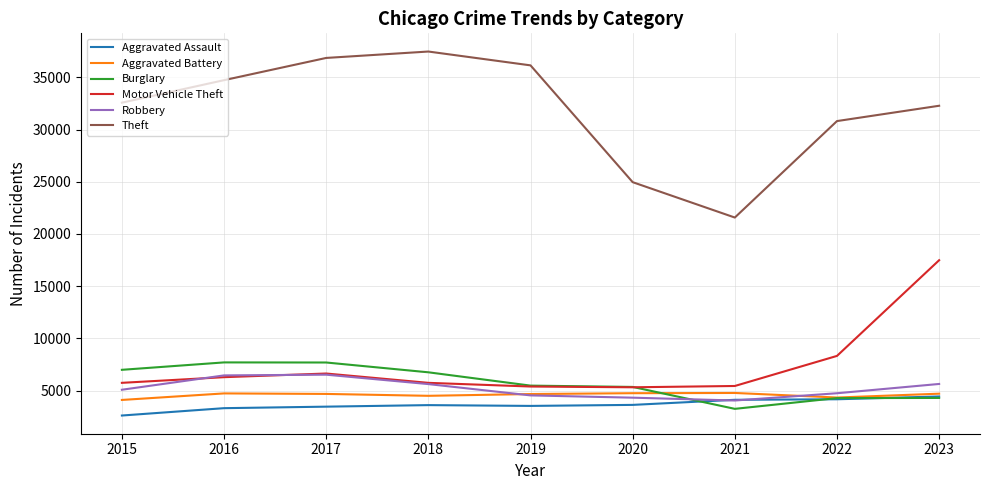

True or false: Aggravated Battery has a value of 1276 at 2018.

False